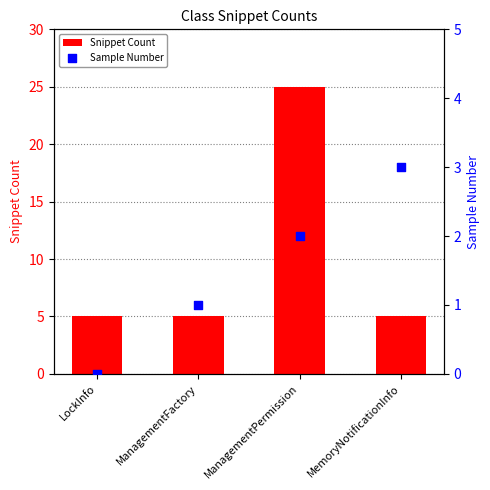

What are all the series names shown in the legend?

Snippet Count, Sample Number